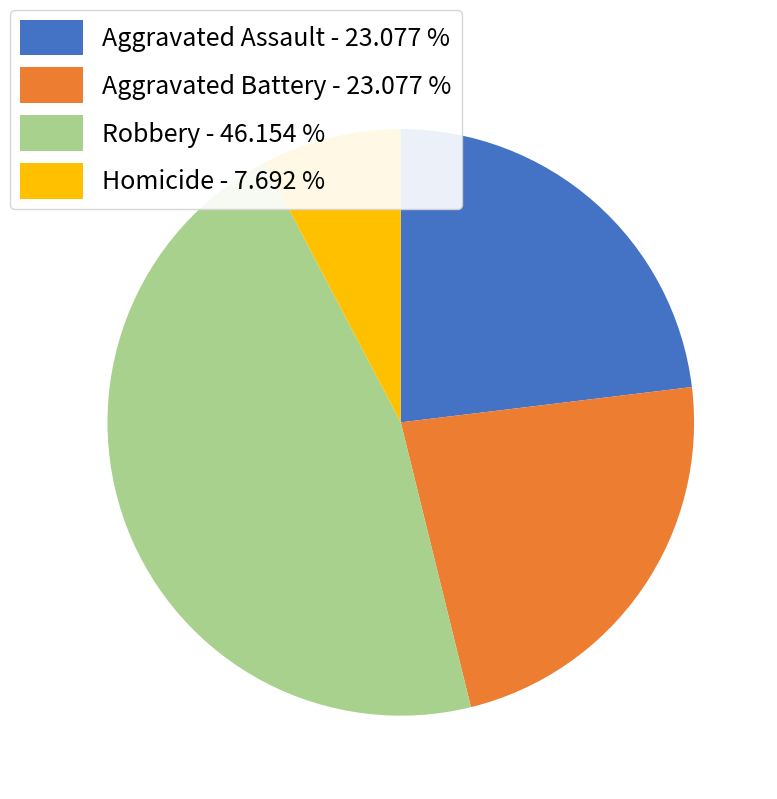

Is it true that Robbery is 46% of the pie?

True